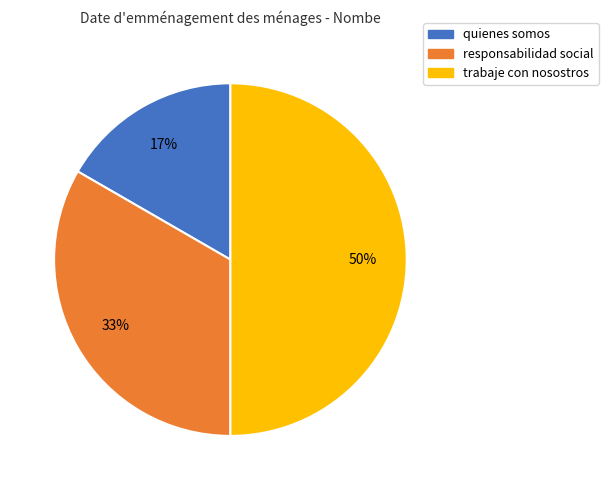

Between responsabilidad social and quienes somos, which is larger?

responsabilidad social